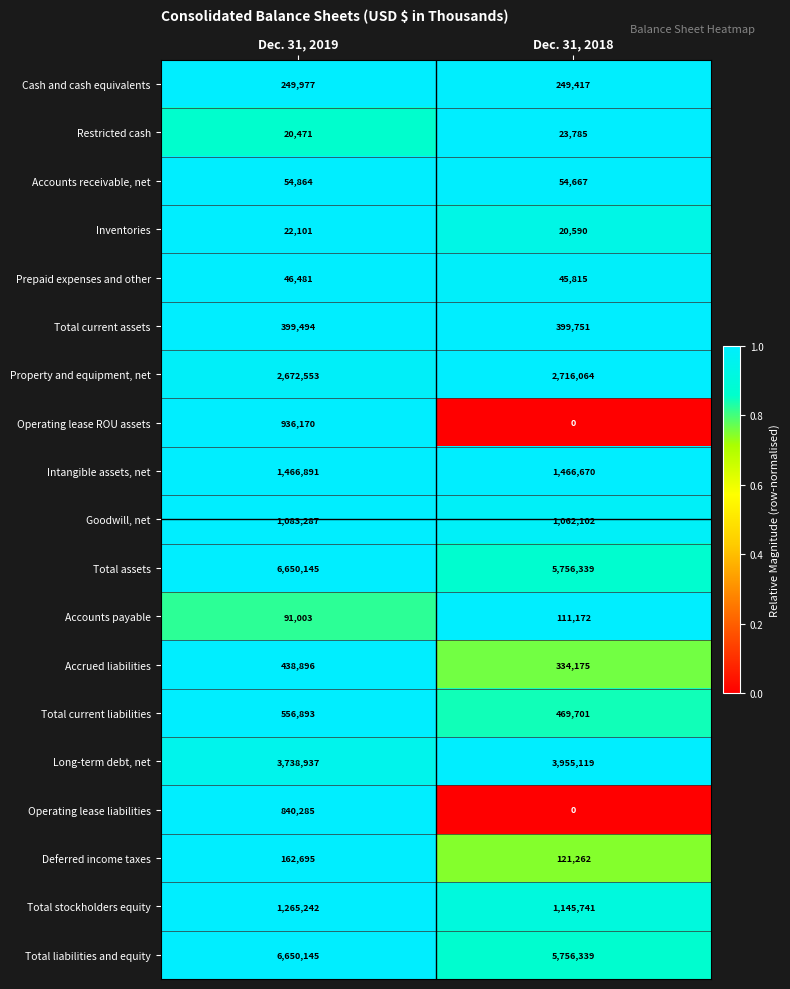

Which category has the lowest value across all series?

Dec. 31, 2018